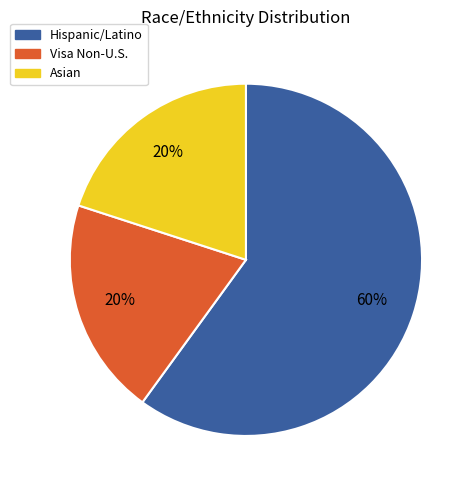

The Hispanic/Latino slice represents 51% of the pie. True or false?

False